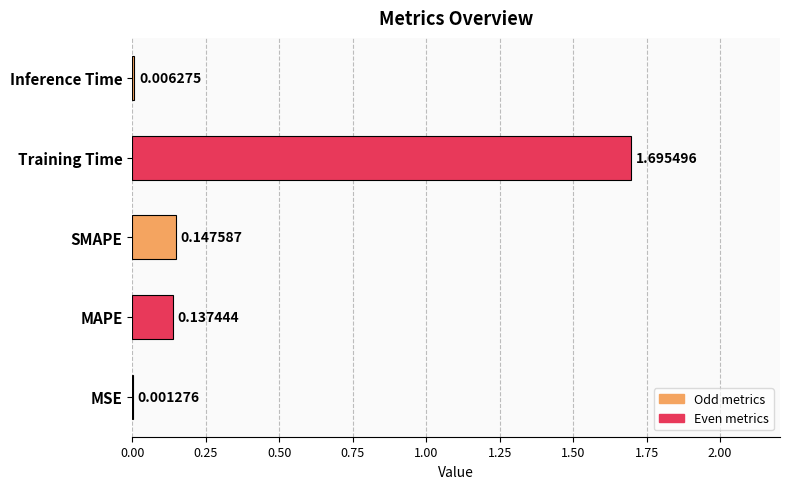

What is the sum of all values?

2.0